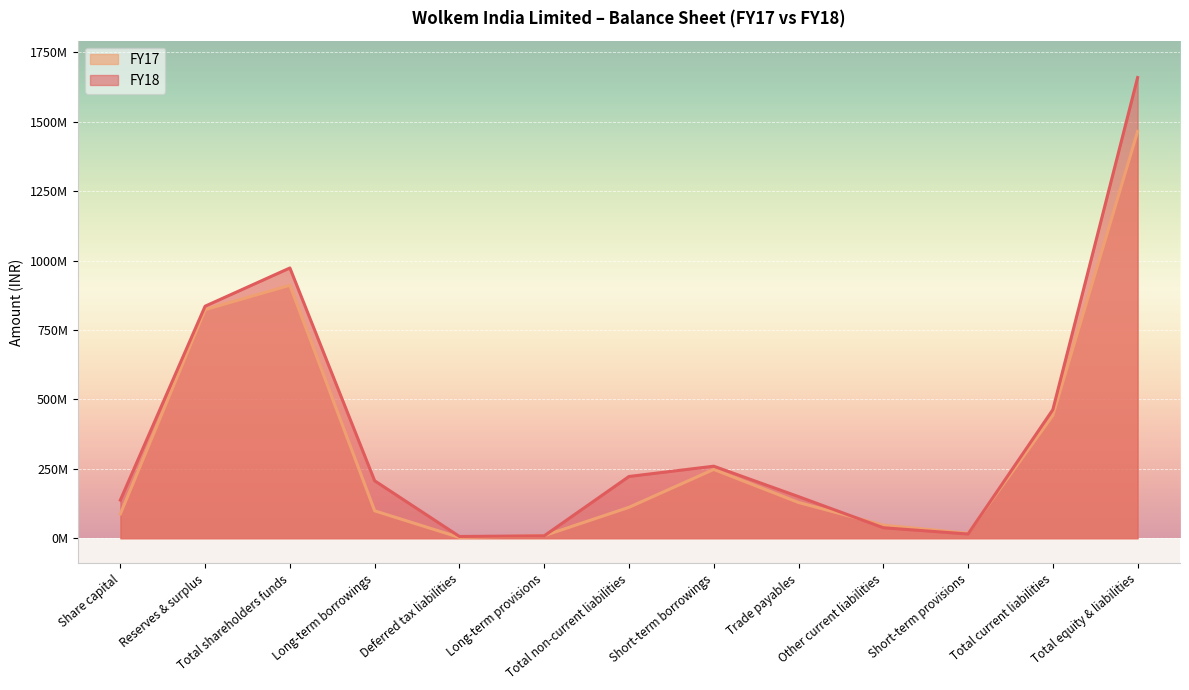

What is the difference between the highest and lowest values at Long-term provisions?

647000